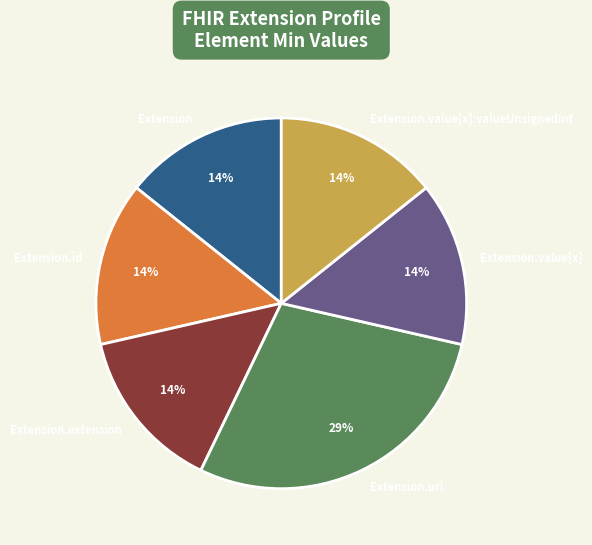

To the nearest percent, what is the average slice percentage?

17%